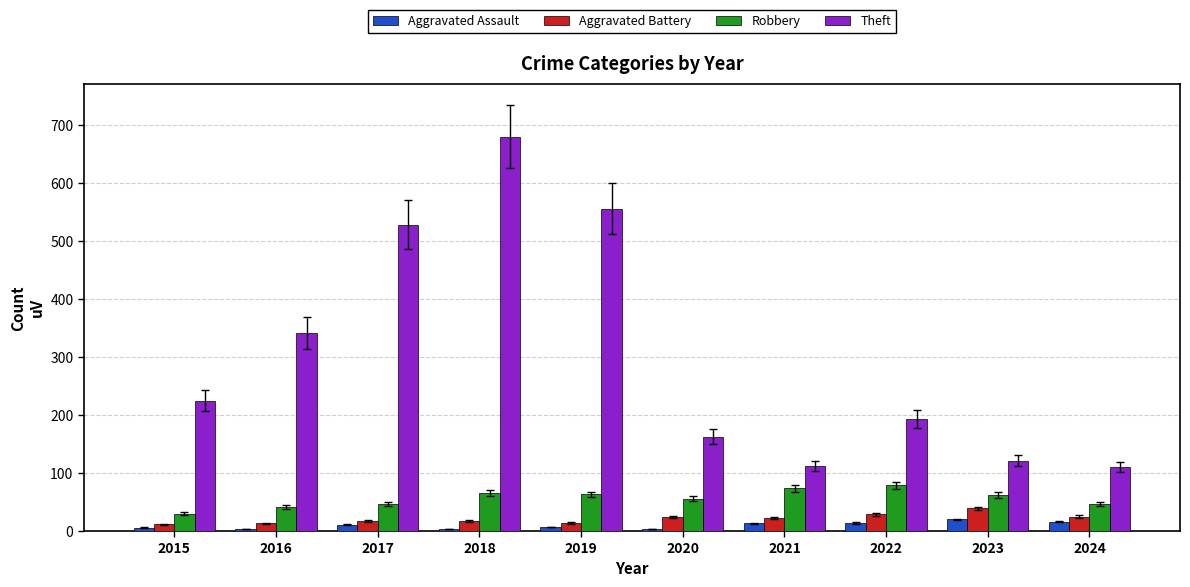

Does the chart contain stacked bars?

No